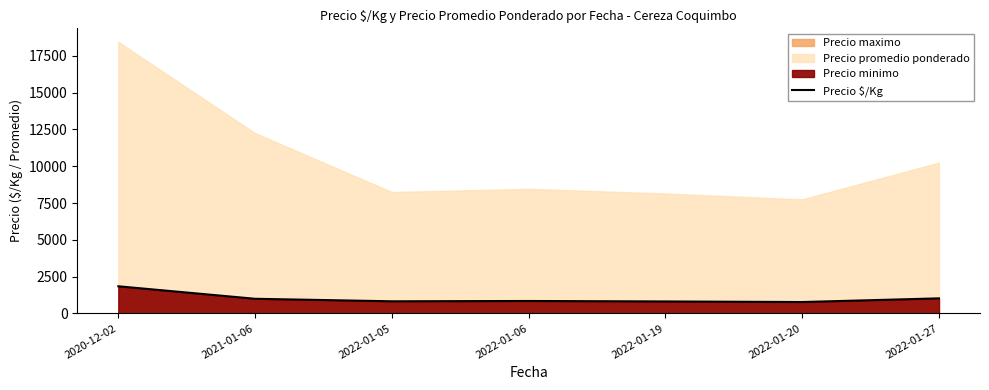

What is the highest value of the Precio $/Kg series?

1845.0